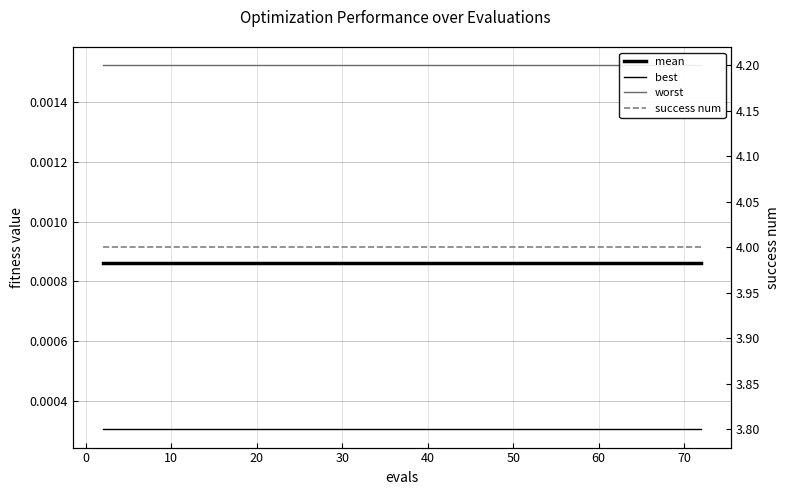

What is the greatest value displayed?

4.0